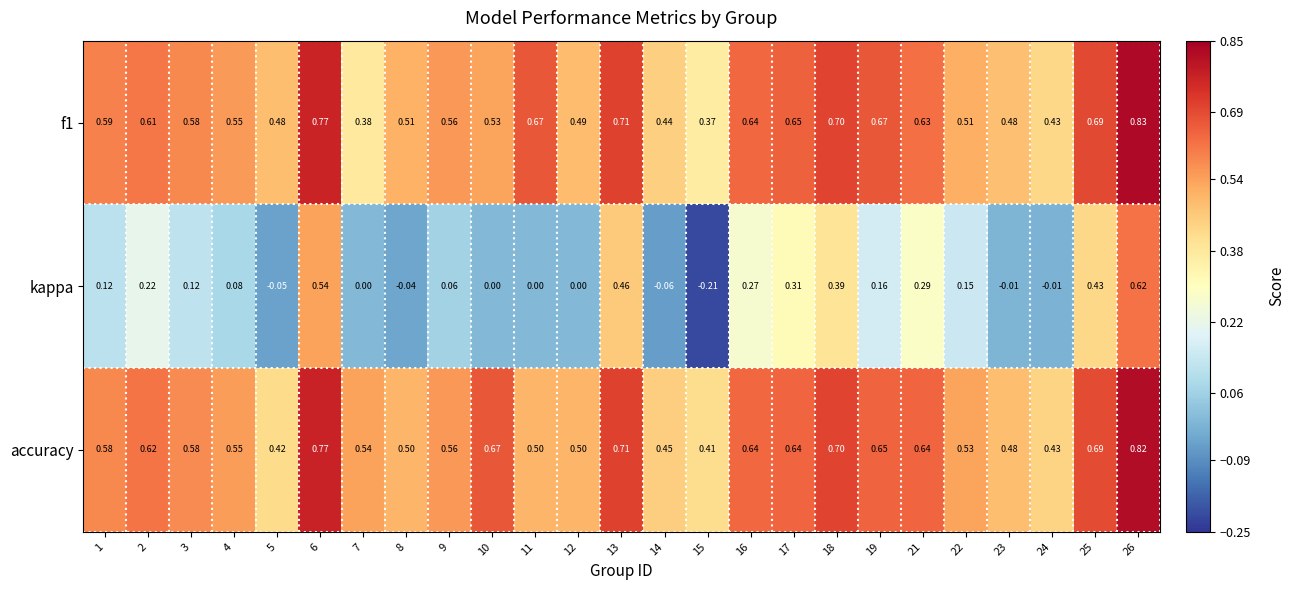

Which series has the largest total across all categories?

accuracy